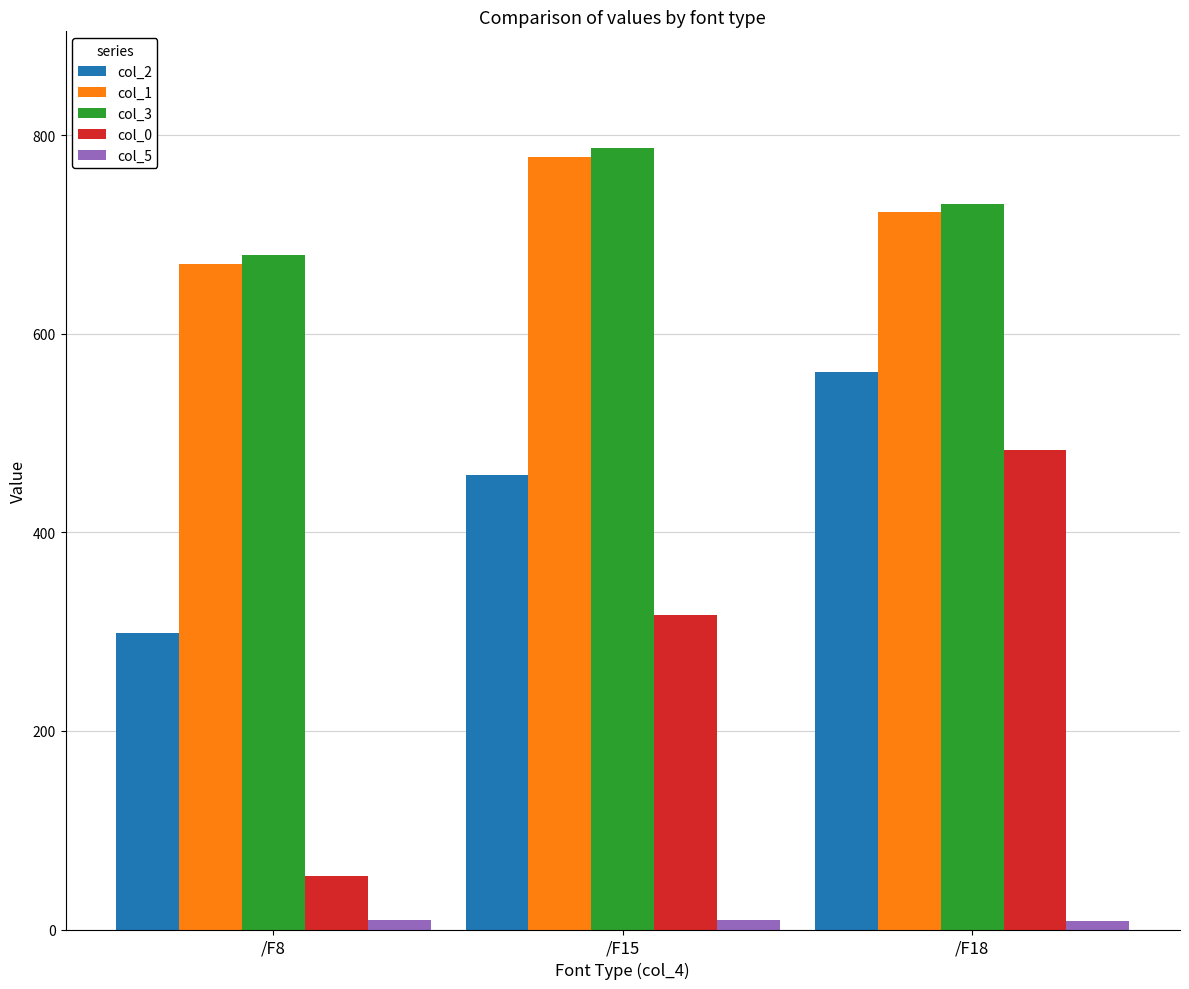

List the labels in order of col_2 value, largest first.

/F18, /F15, /F8